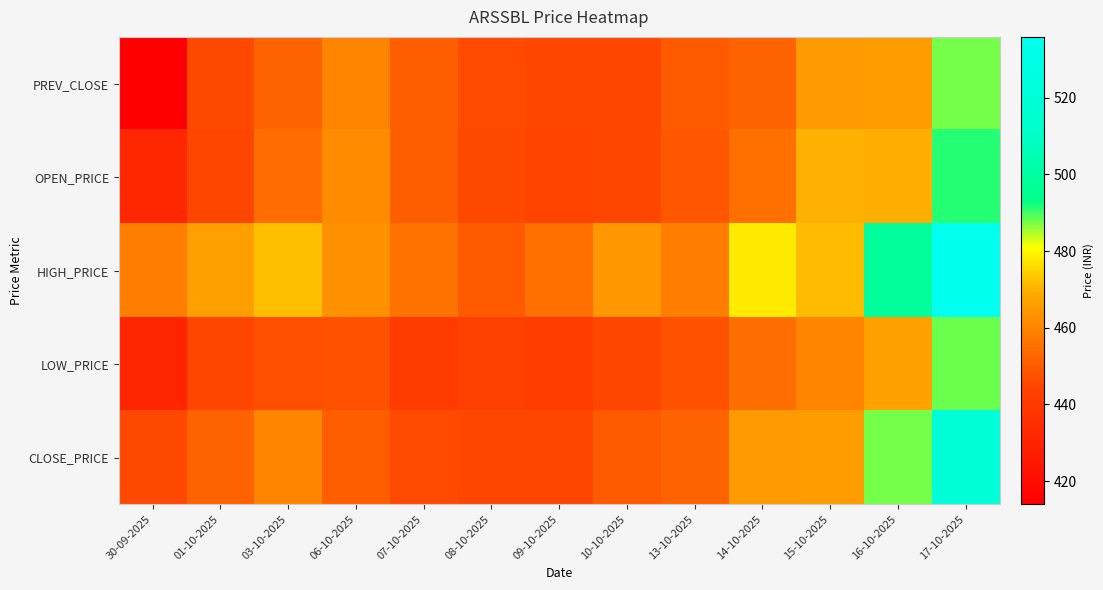

Which series has the widest spread of values?

HIGH_PRICE